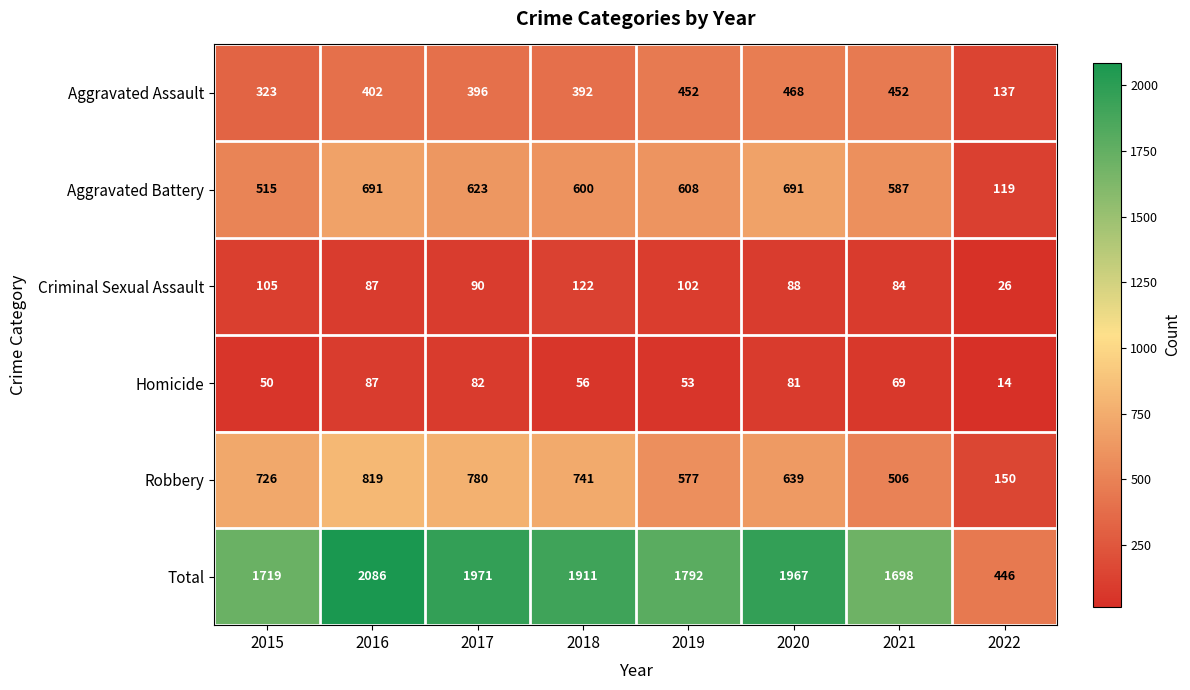

Between 2018 and 2022, which series saw the biggest shift?

Total